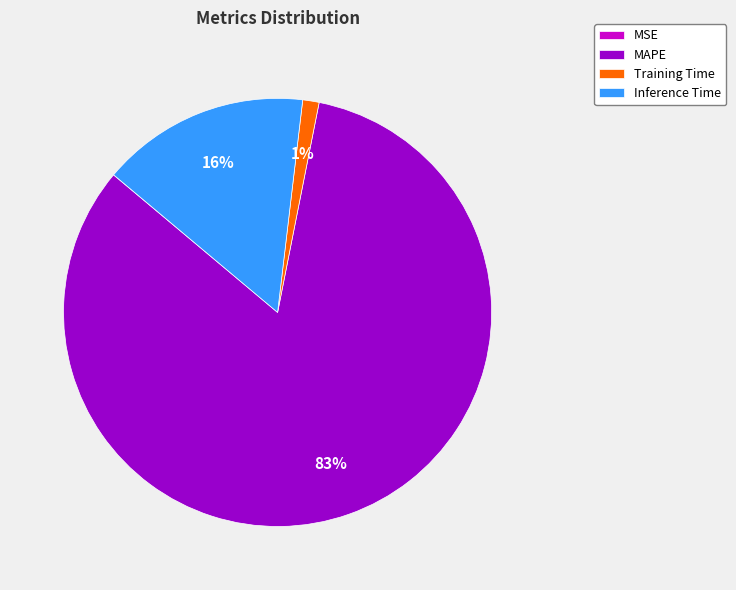

To the nearest percent, what is the average slice percentage?

25%